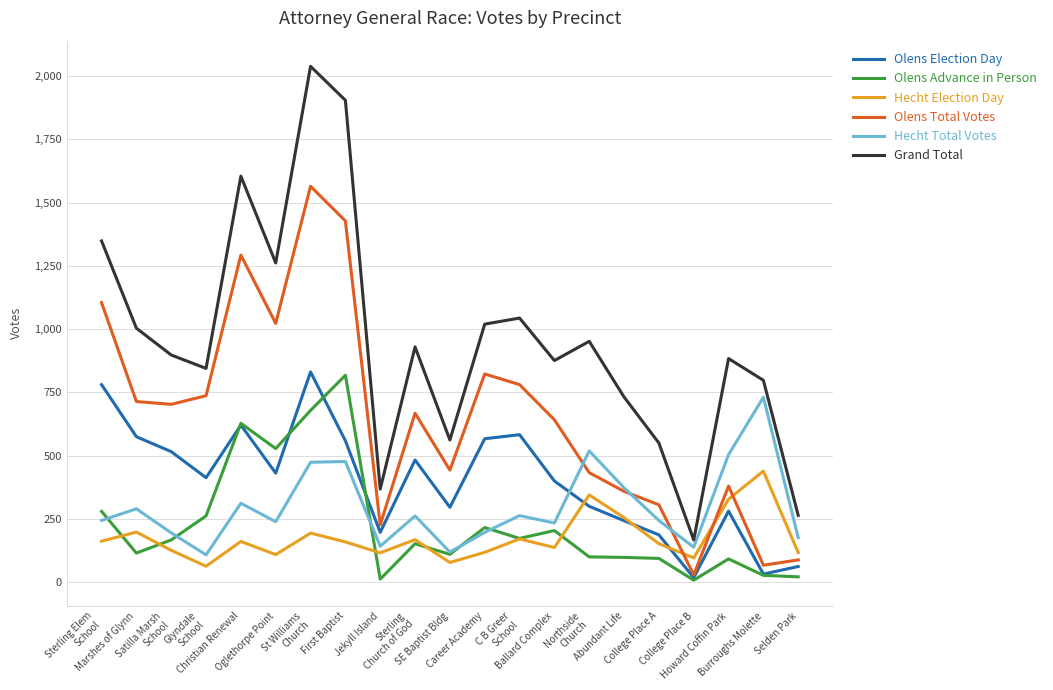

Which series has the widest spread of values?

Grand Total